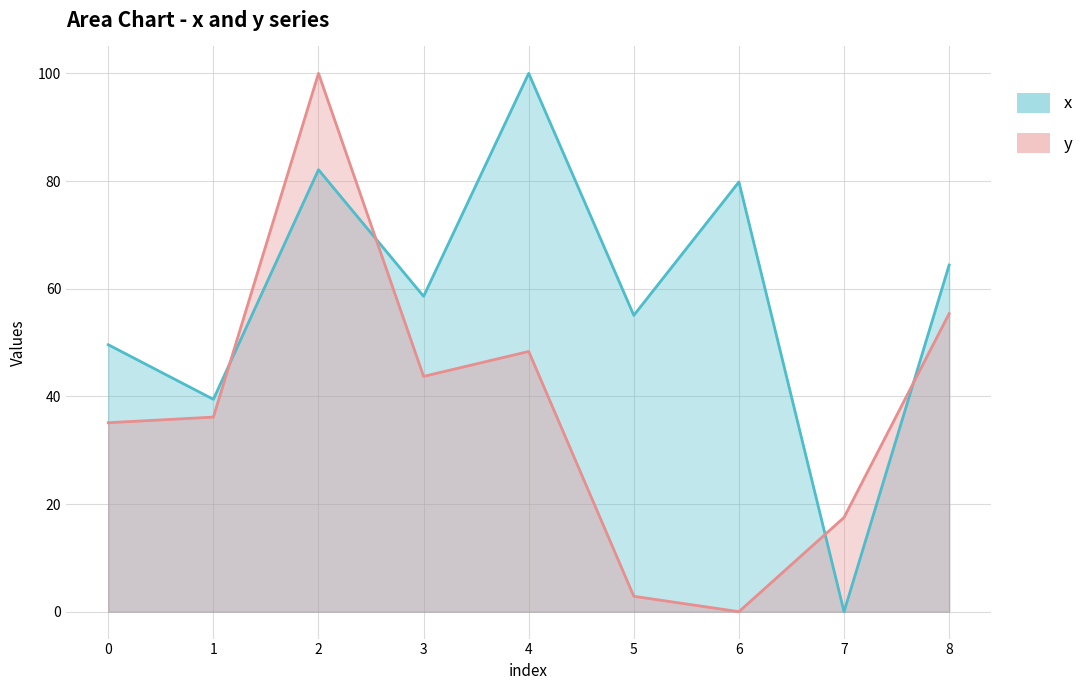

Is it true that y equals 100.0 at 2?

True